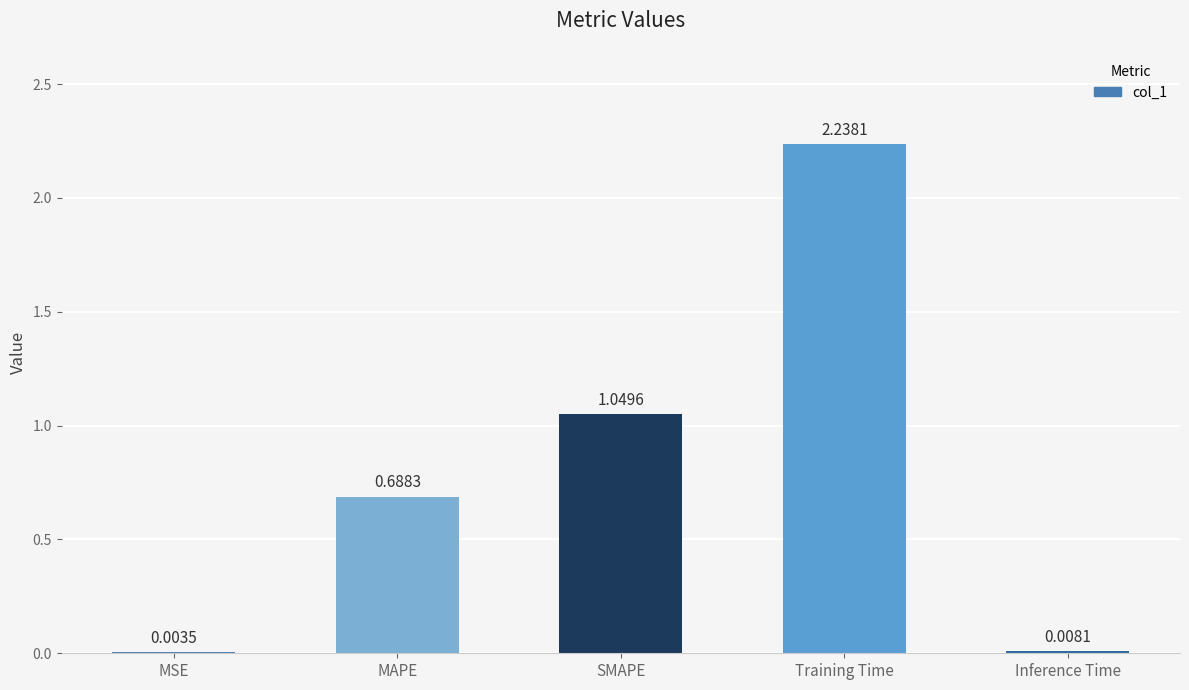

Where is the data nearest to the value 1?

SMAPE